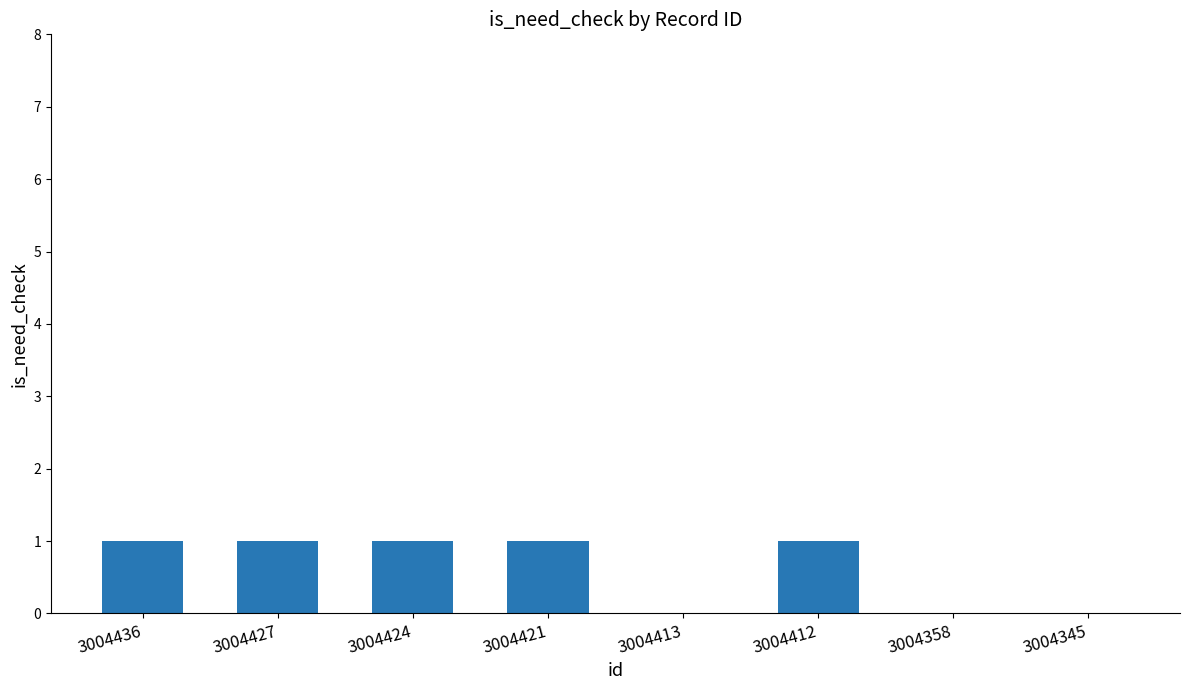

Reading left to right, extract all data points from this chart.

3004436=1	3004427=1	3004424=1	3004421=1	3004413=0	3004412=1	3004358=0	3004345=0